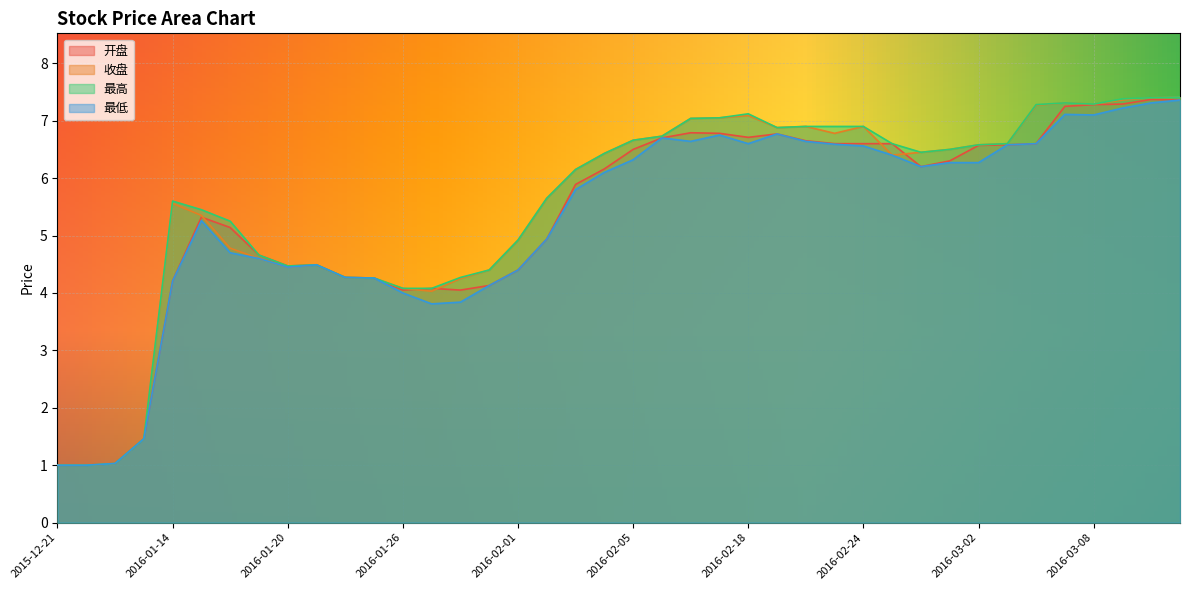

What is the label of the 12th point from the right?

2016-02-24